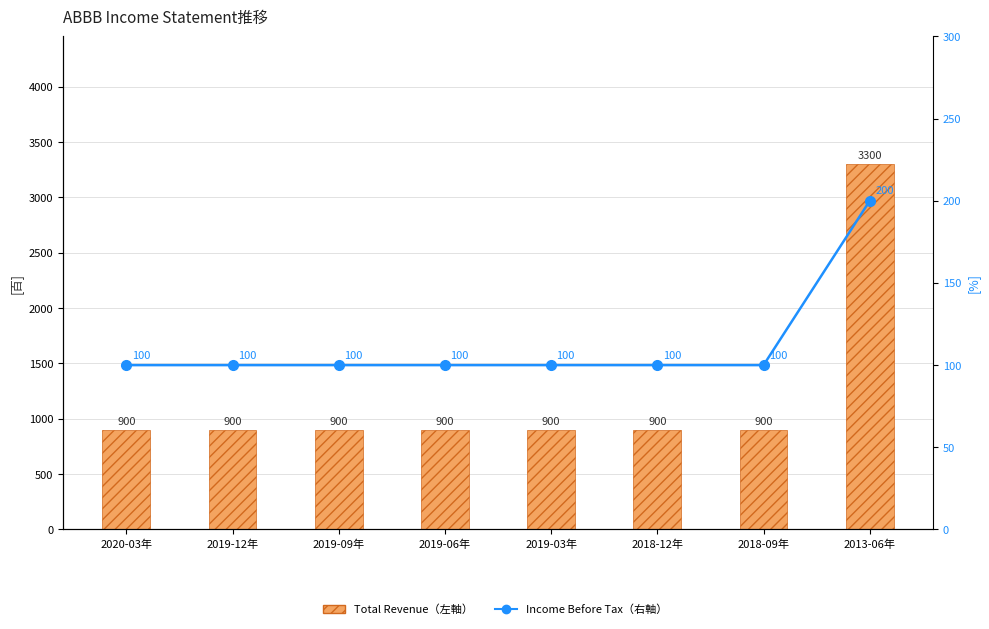

The Total Revenue (左軸) series shows 900 at 2019-06年. True or false?

True